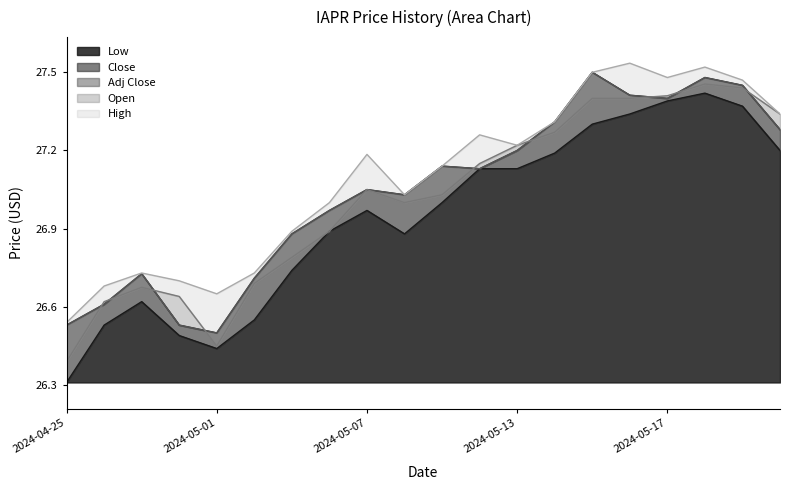

Which series has the largest total across all categories?

High